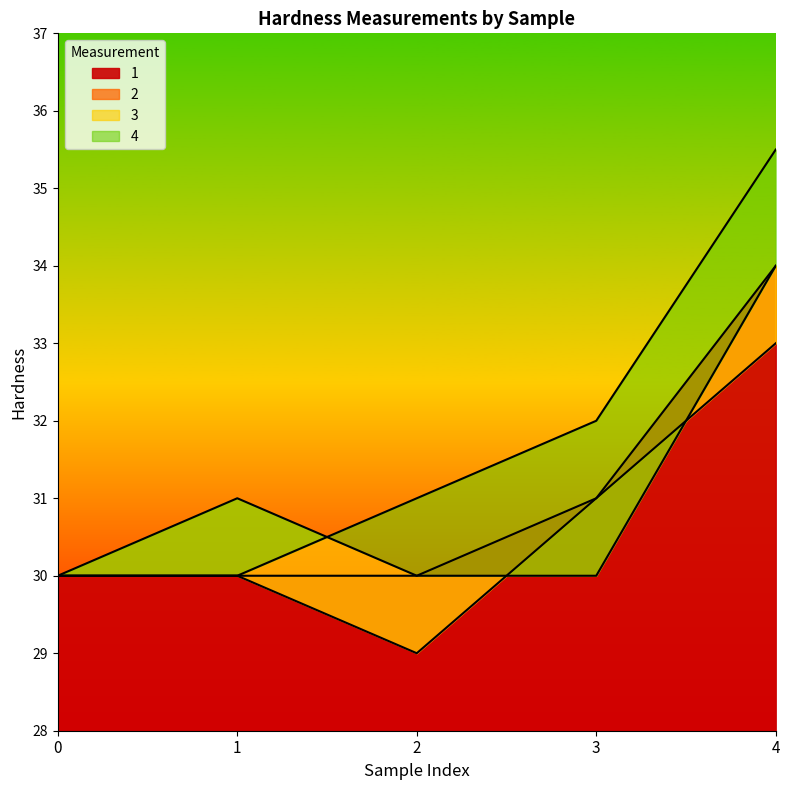

Does the chart have visible grid lines?

No